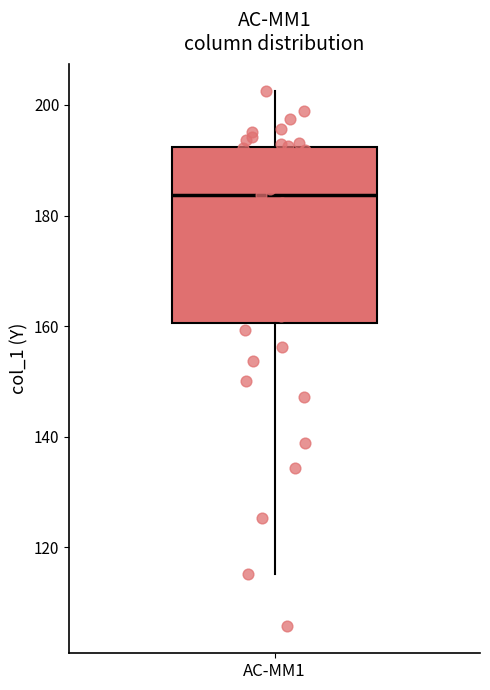

Where is the upper edge of the box for AC-MM1 on the y-axis? The values are not printed on the chart, so give them approximately, as read against the axis.

192